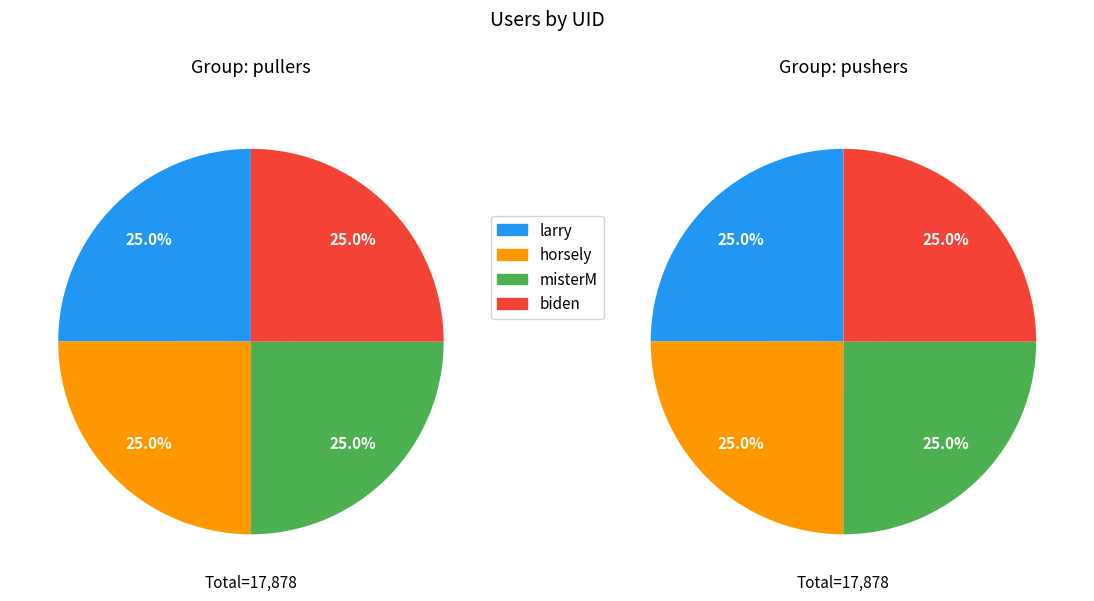

What percentage is NOT represented by misterM?

75.0%